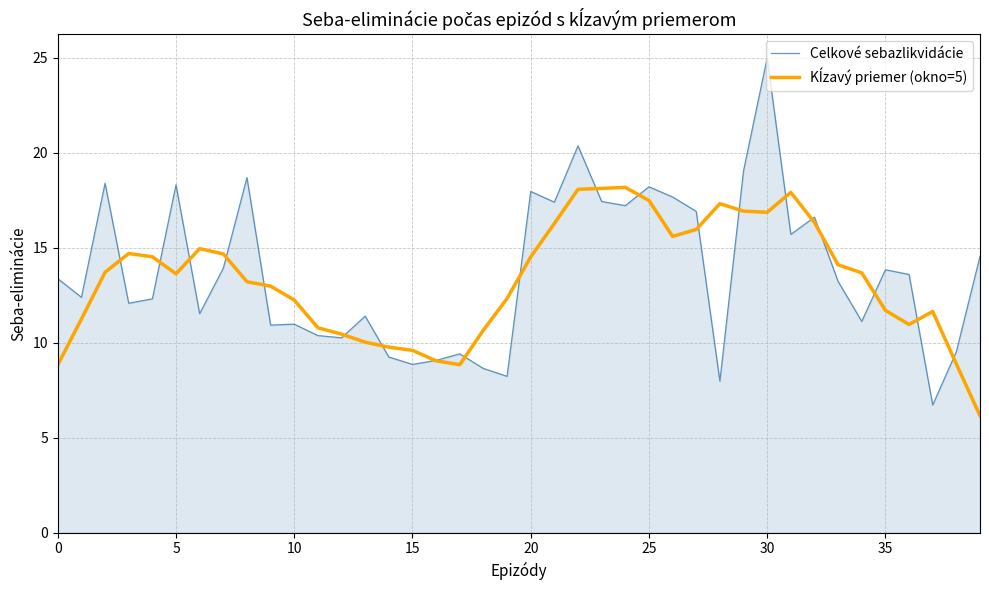

Which series has the largest range (max minus min)?

Celkové sebazlikvidácie